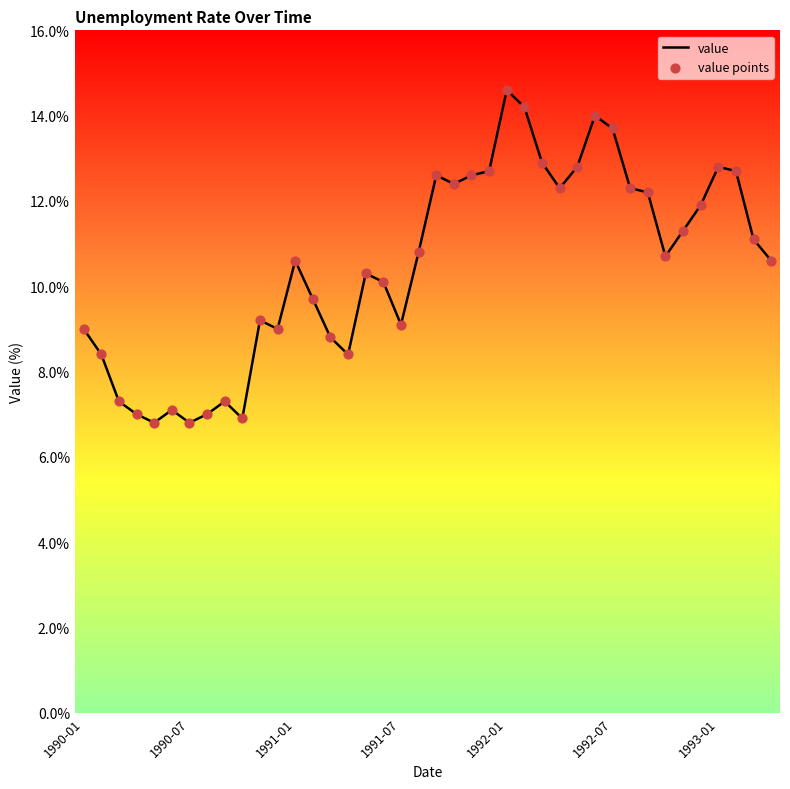

What is the maximum value shown in the chart?

14.6